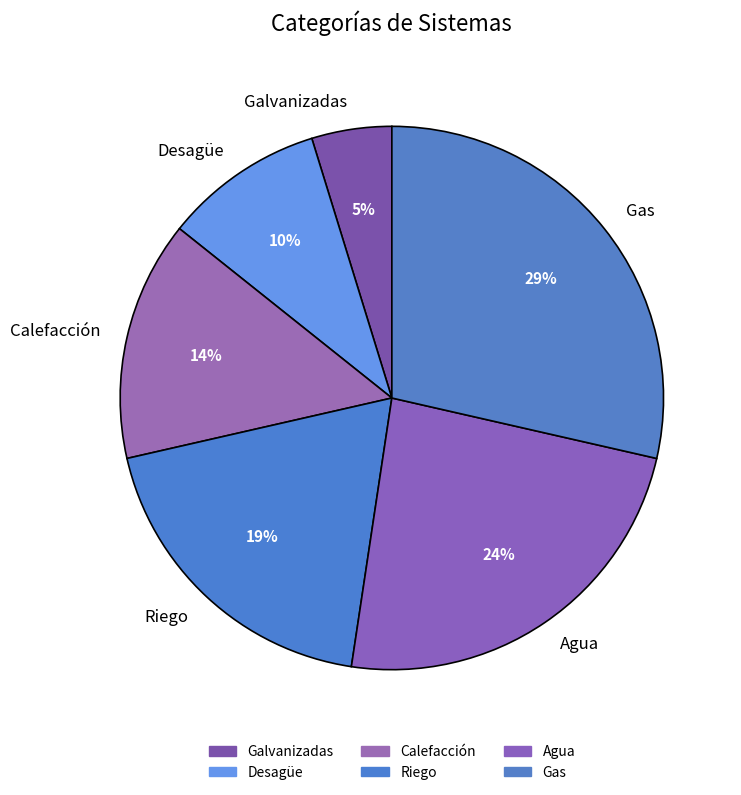

Rank the categories by value from highest to lowest.

Gas, Agua, Riego, Calefacción, Desagüe, Galvanizadas